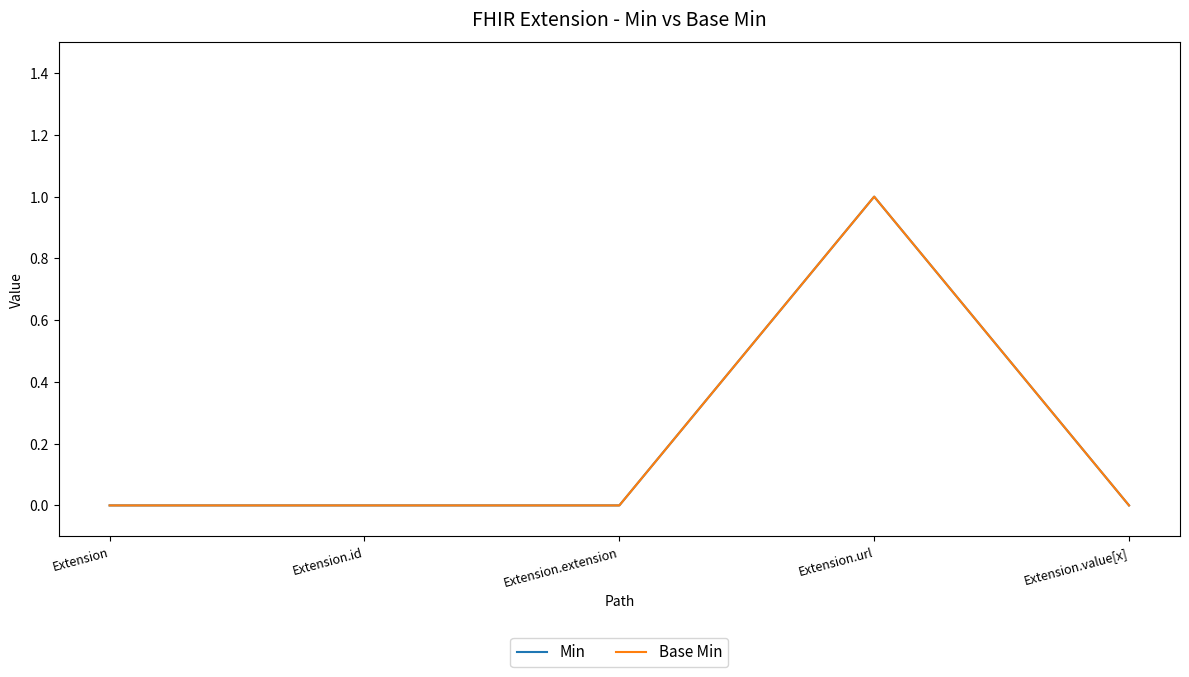

At which category is the sum across all series the highest?

Extension.url